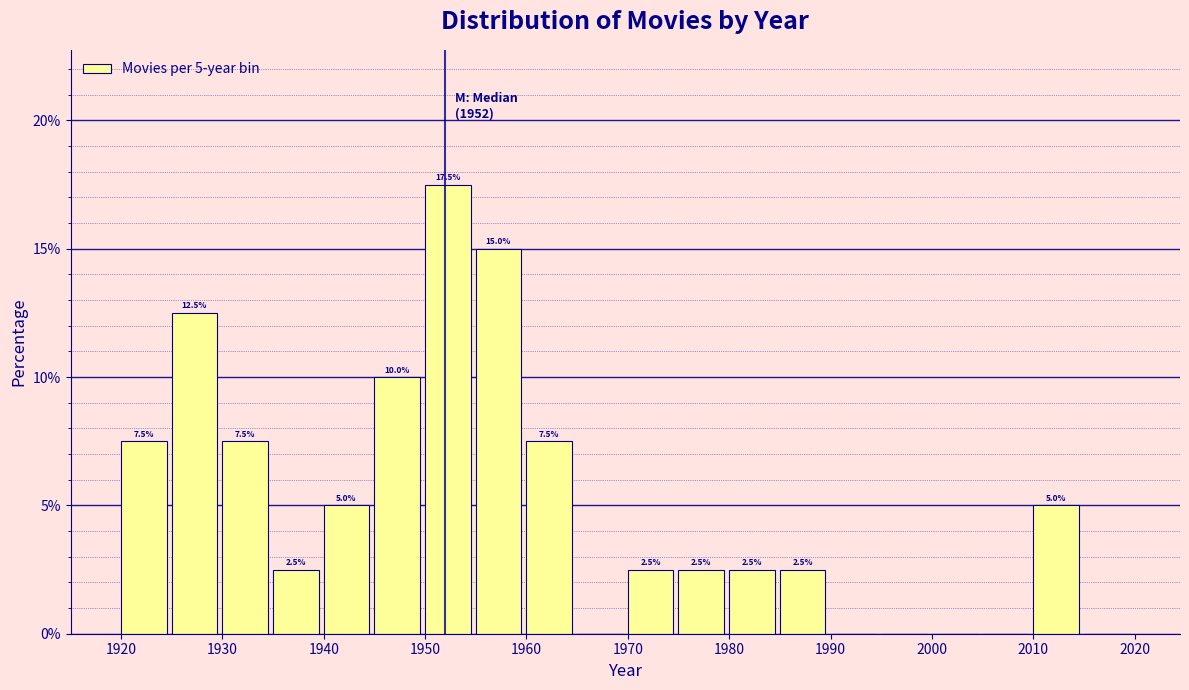

Which range on the x-axis has the tallest bar?

1950 to 1955